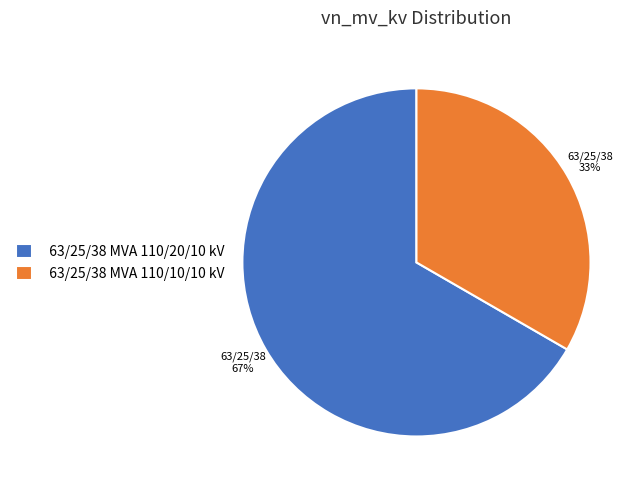

Is the sum of 63/25/38 MVA 110/10/10 kV and 63/25/38 MVA 110/20/10 kV greater than half?

Yes